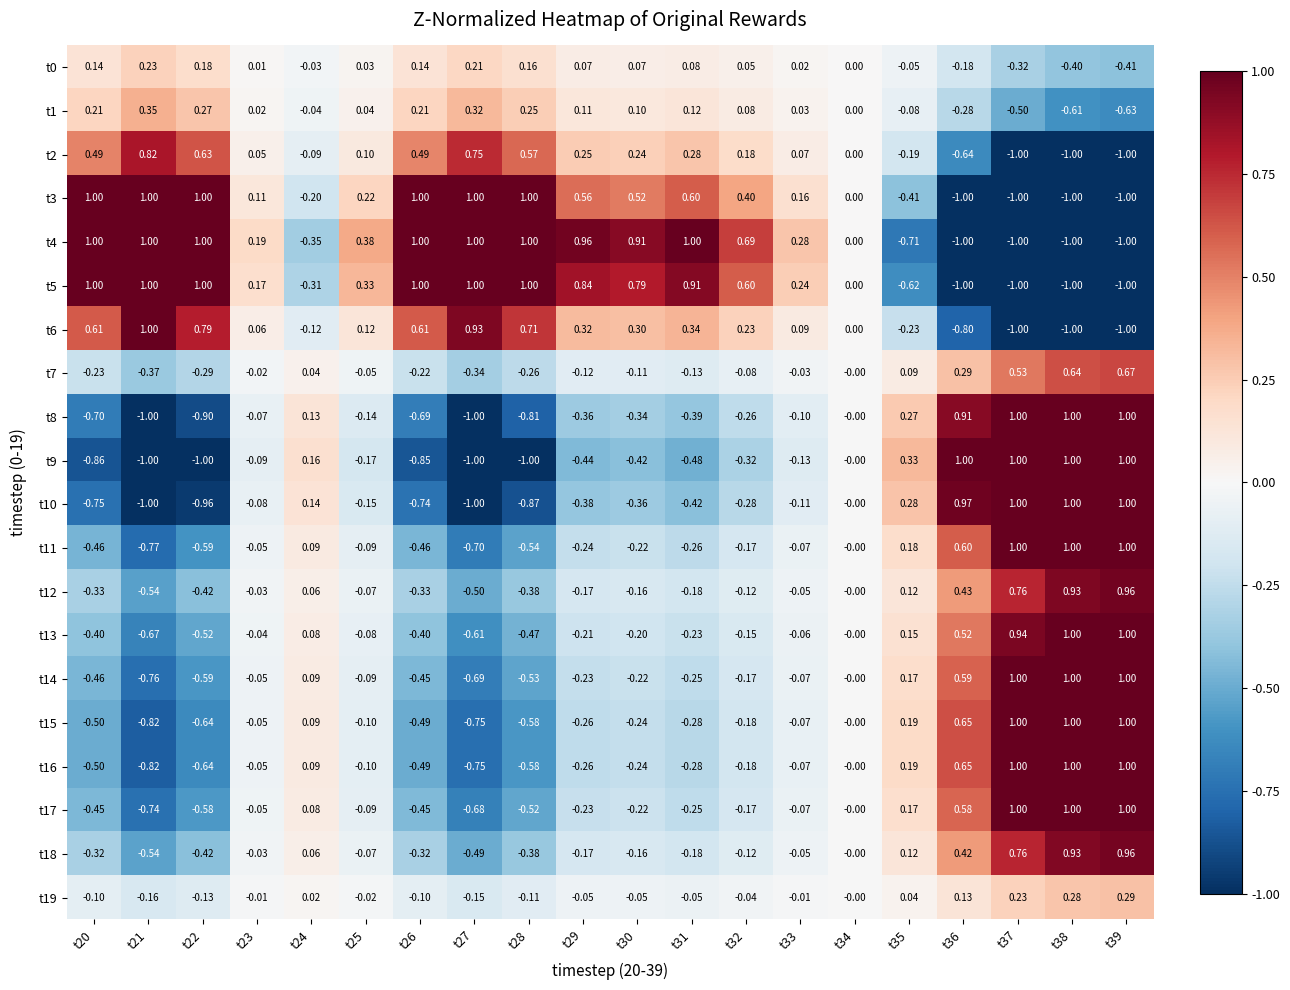

Is the value of t10 at t34 greater than the value of t14 at t32?

Yes